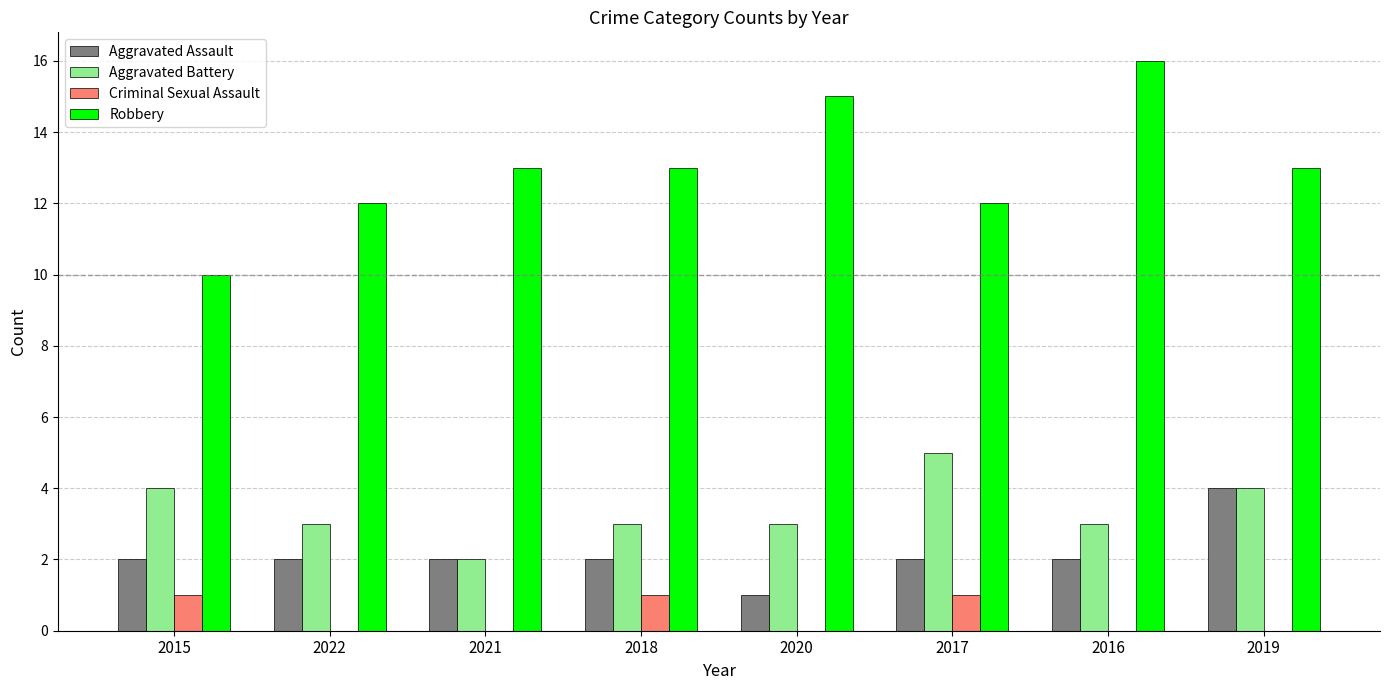

Reading right to left, what are all the values shown in this chart?

Aggravated Assault: 4	2	2	1	2	2	2	2
Aggravated Battery: 4	3	5	3	3	2	3	4
Criminal Sexual Assault: 0	0	1	0	1	0	0	1
Robbery: 13	16	12	15	13	13	12	10